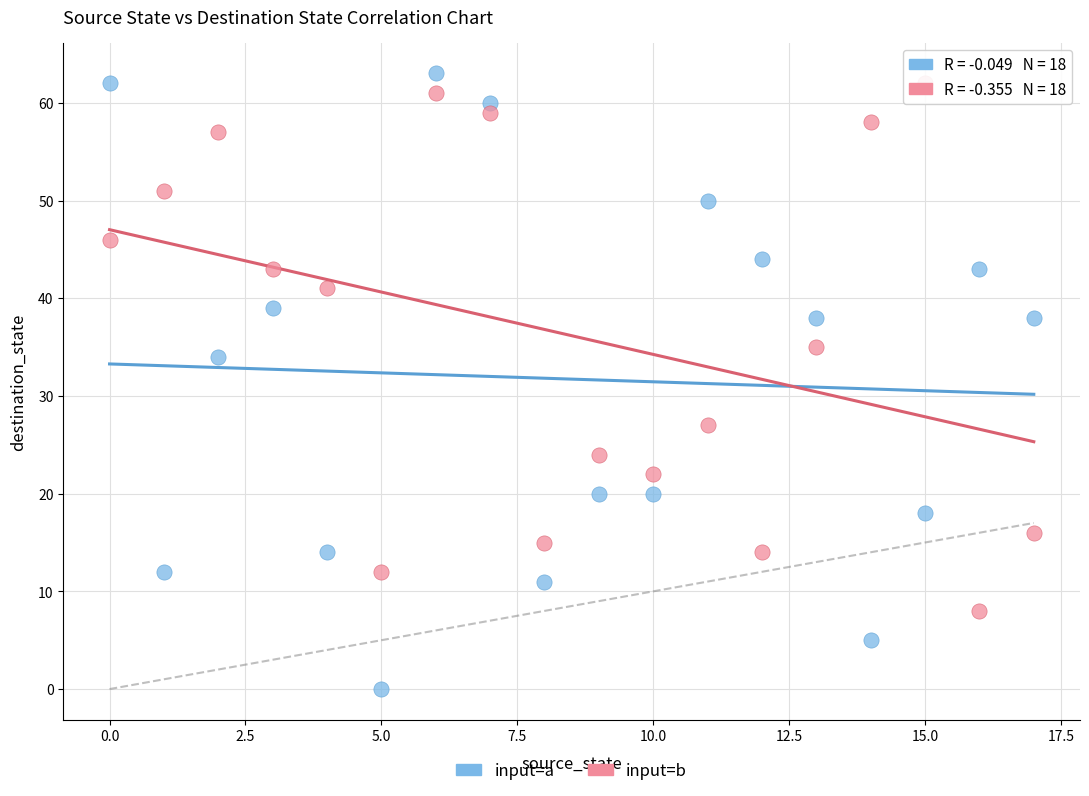

What are all the series names shown in the legend?

input=a, input=b